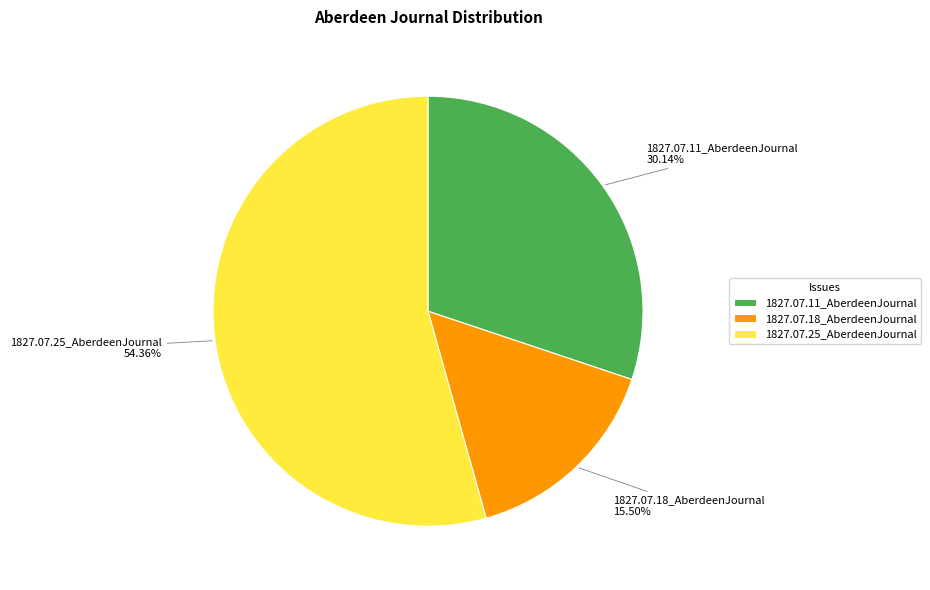

Is the sum of 1827.07.25_AberdeenJournal and 1827.07.18_AberdeenJournal greater than half?

Yes